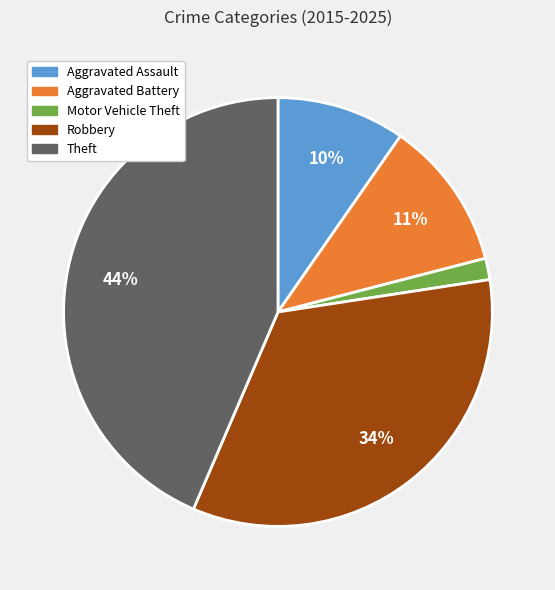

Approximately how many times larger is the value at Aggravated Assault compared to Robbery?

0.3